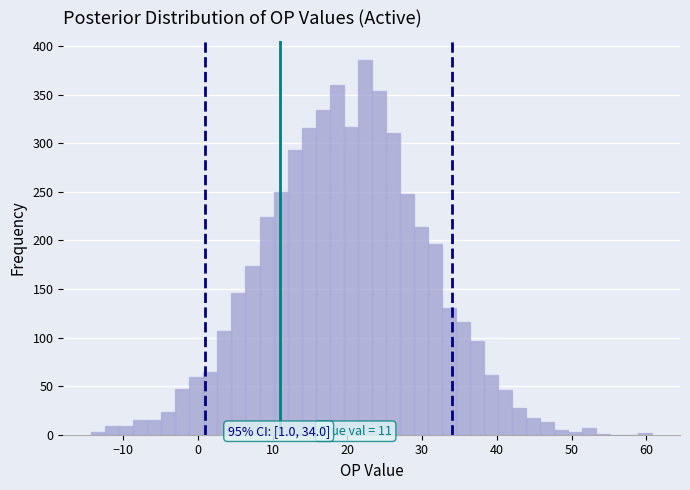

Read against the x-axis, roughly where is the centre of the tallest bar?

22